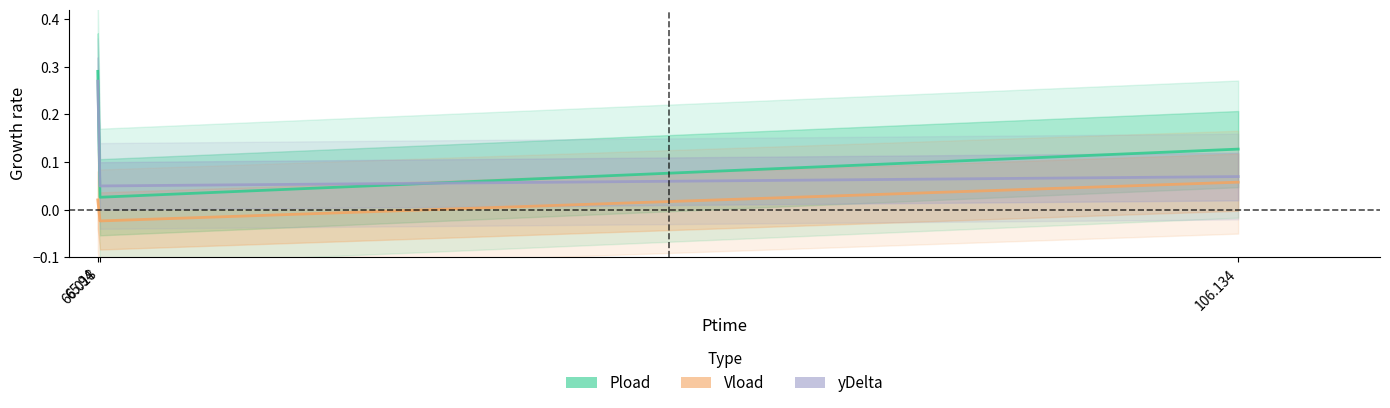

How many categories are shown in the chart?

3